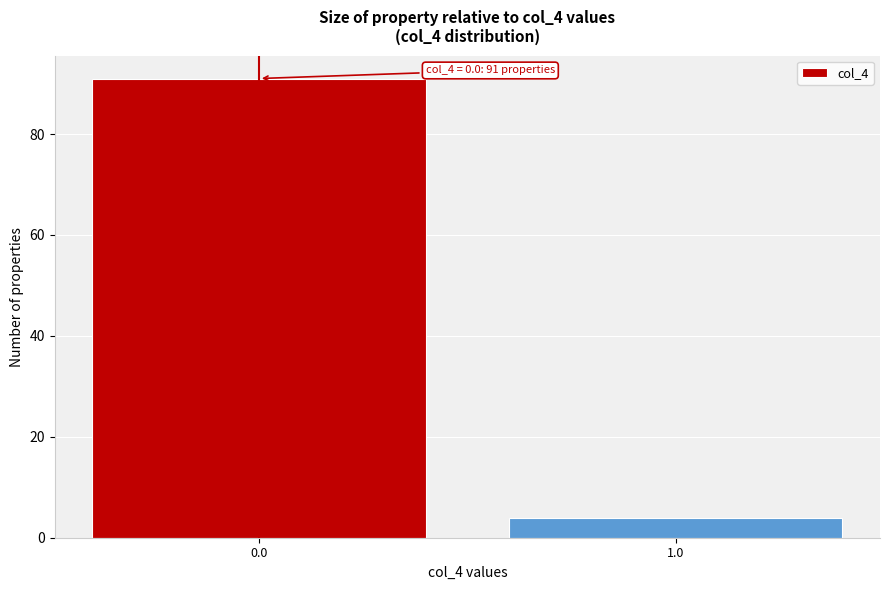

Reading left to right, transcribe all the data shown in this chart.

0.0=91	1.0=4